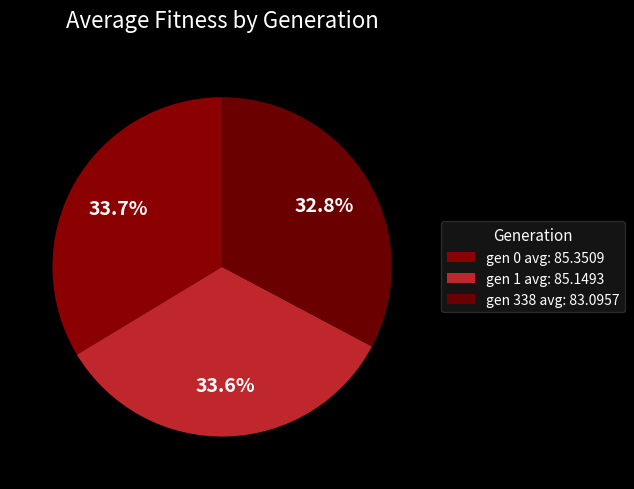

How much of the chart is everything except gen 1 avg: 85.1493?

66.4%